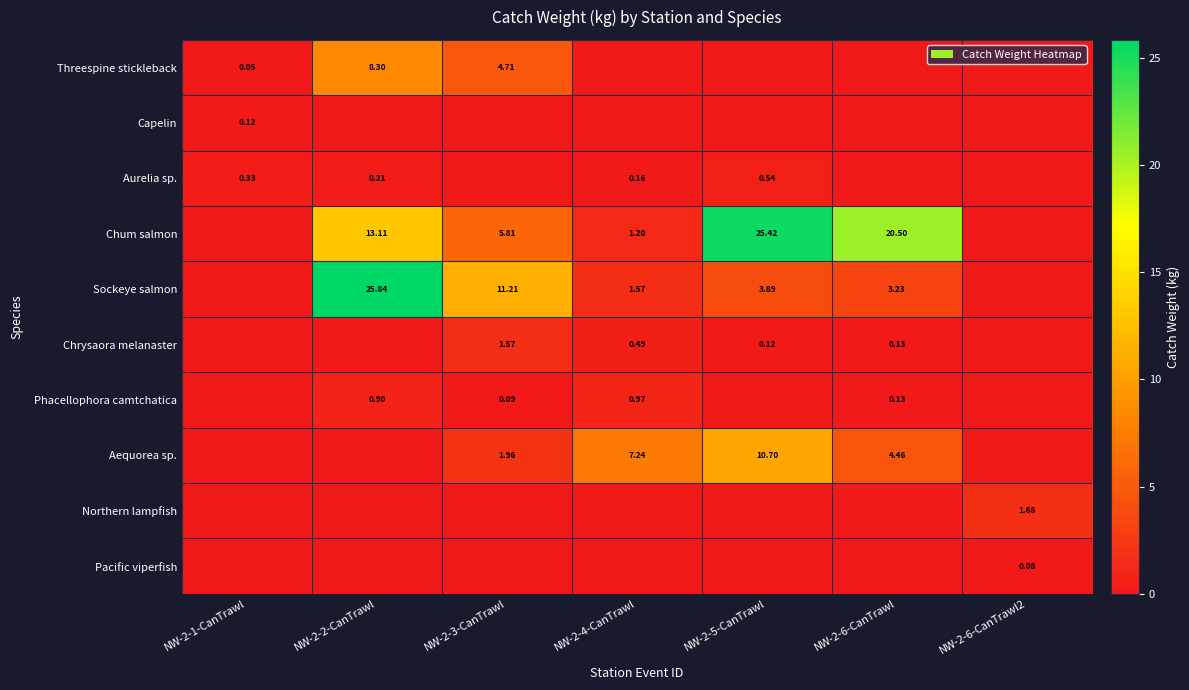

Is the value of Aurelia sp. at NW-2-2-CanTrawl greater than the value of Chrysaora melanaster at NW-2-4-CanTrawl?

No